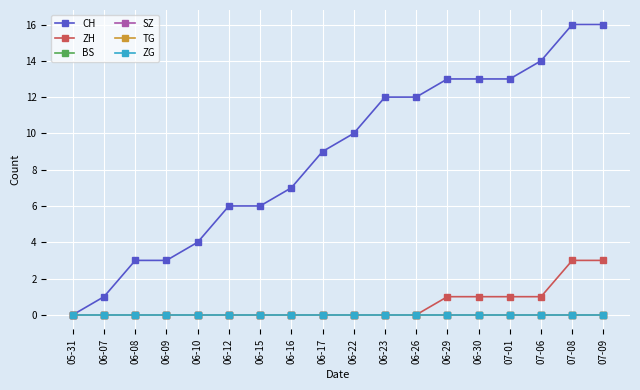

Does the chart have visible grid lines?

Yes